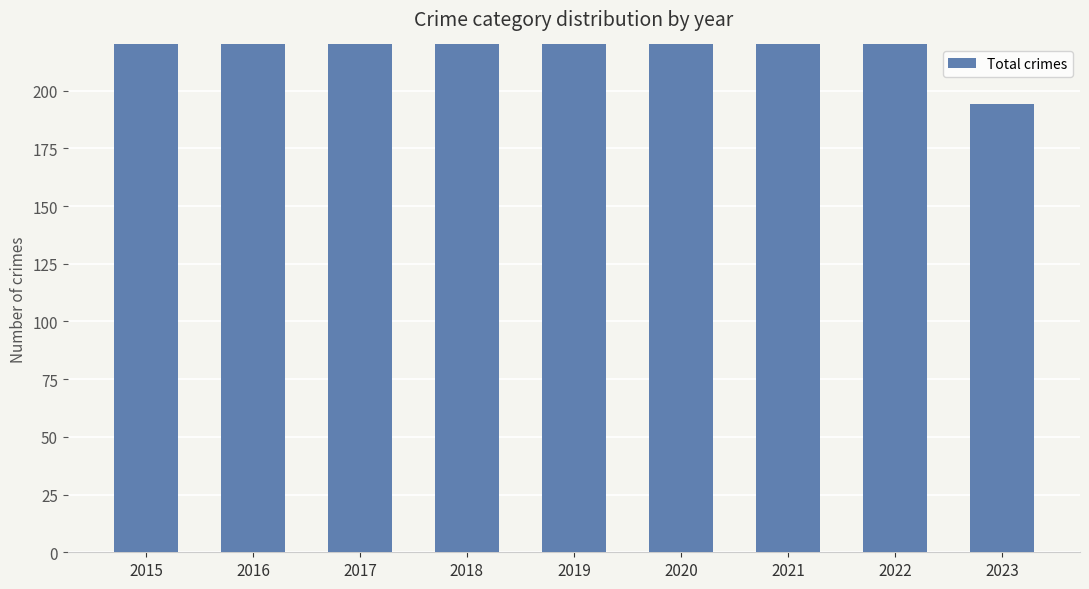

Read the value at 2017.

420